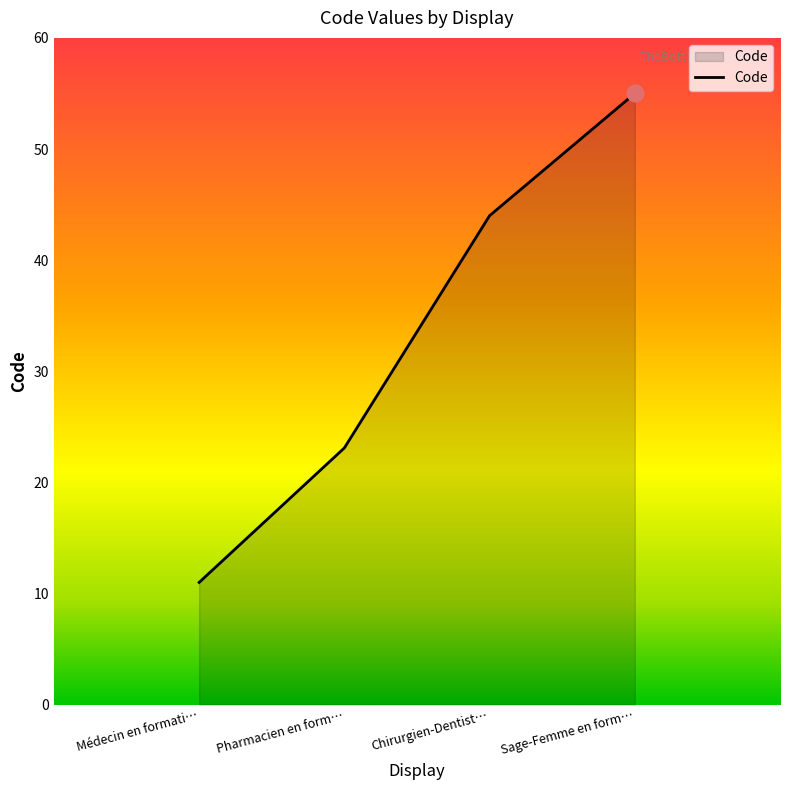

What position from the right is Médecin en formati…?

4